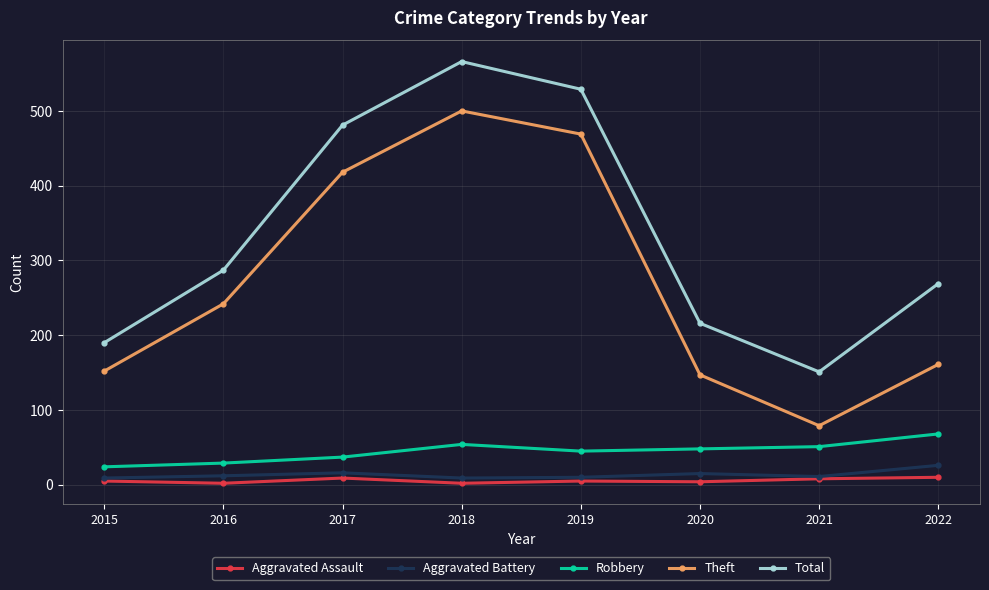

Is this an area chart (filled region under the line)?

No